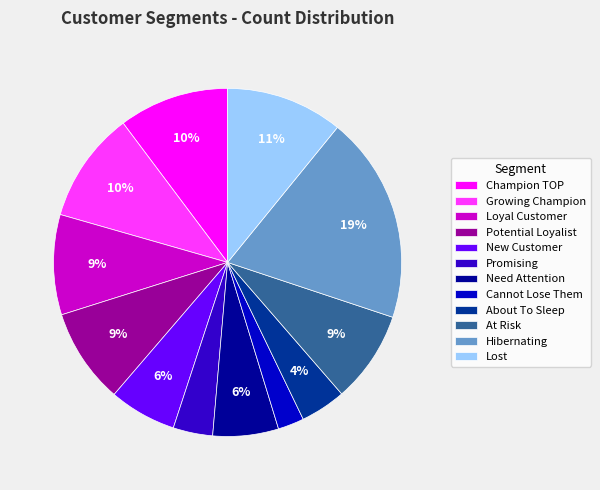

The Promising slice represents 10% of the pie. True or false?

False